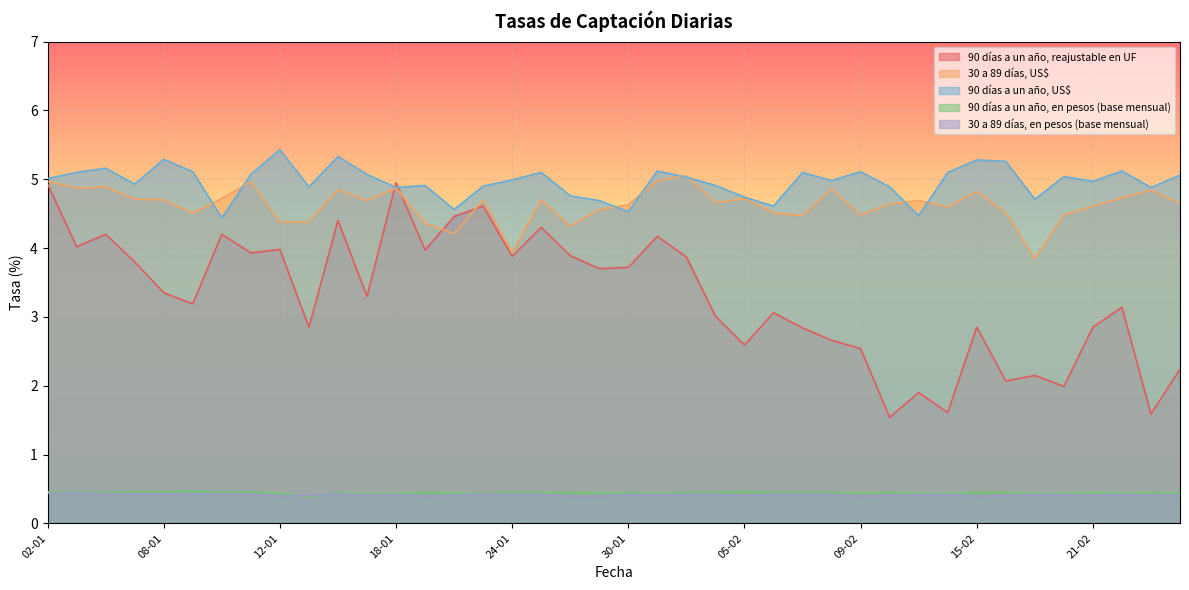

True or false: 30 a 89 días, en pesos (base mensual) has a value of 0.2 at 15-01.

False